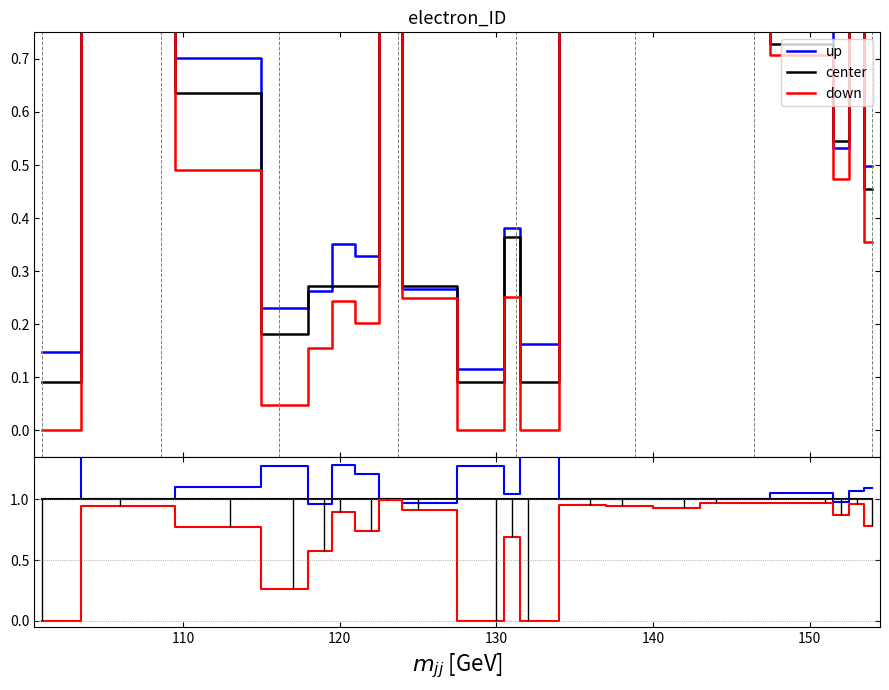

The value of down at 18 is 1.4. True or false?

False